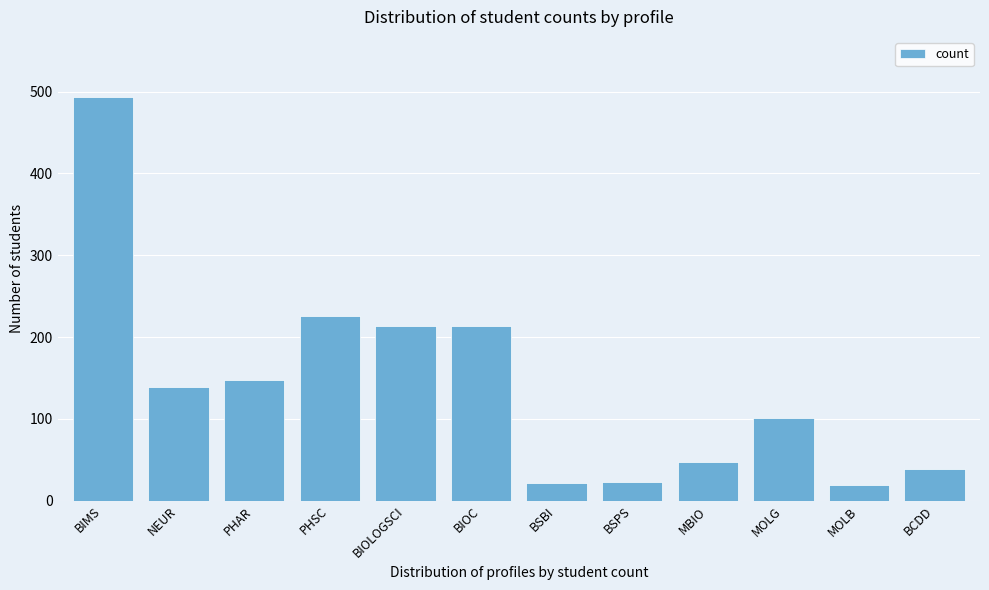

Is it true that the value at NEUR is 231?

False